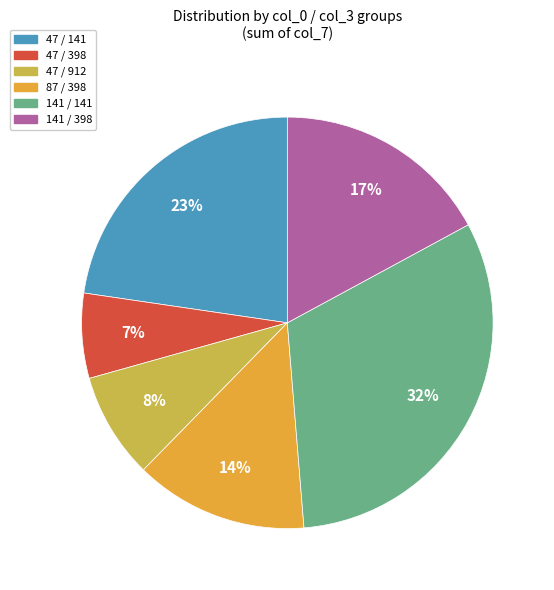

Do 141 / 141 and 87 / 398 together represent more than half of the pie?

No